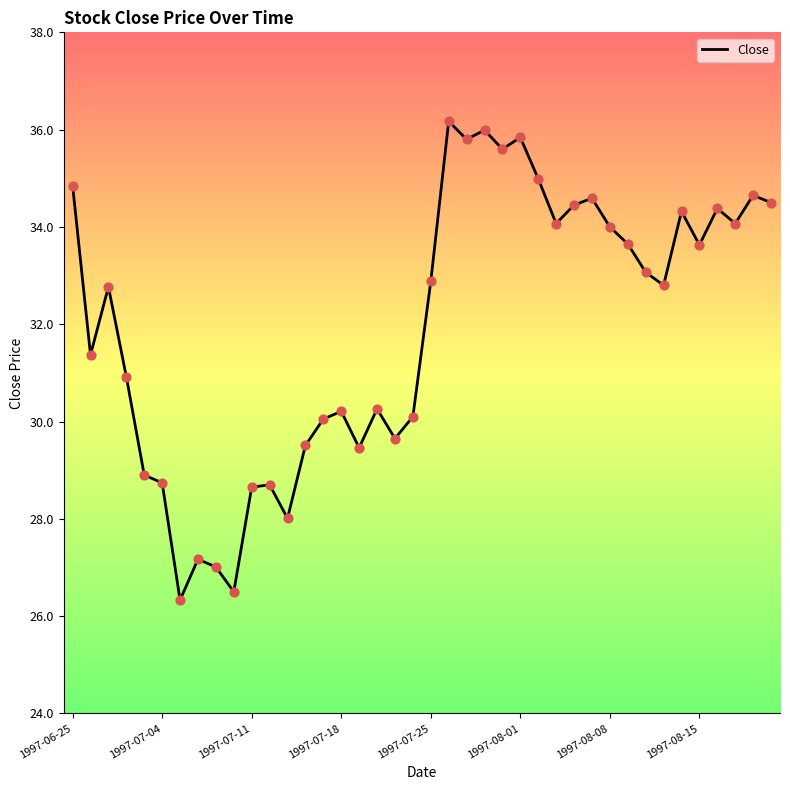

What is the difference between the maximum and minimum values?

9.8